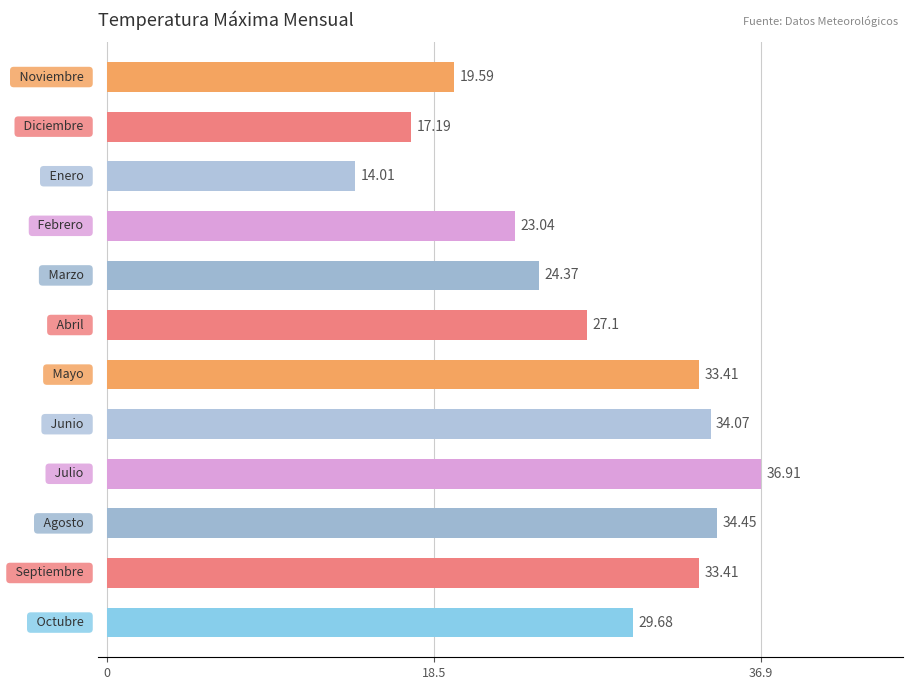

What is the sum of all values?

327.2